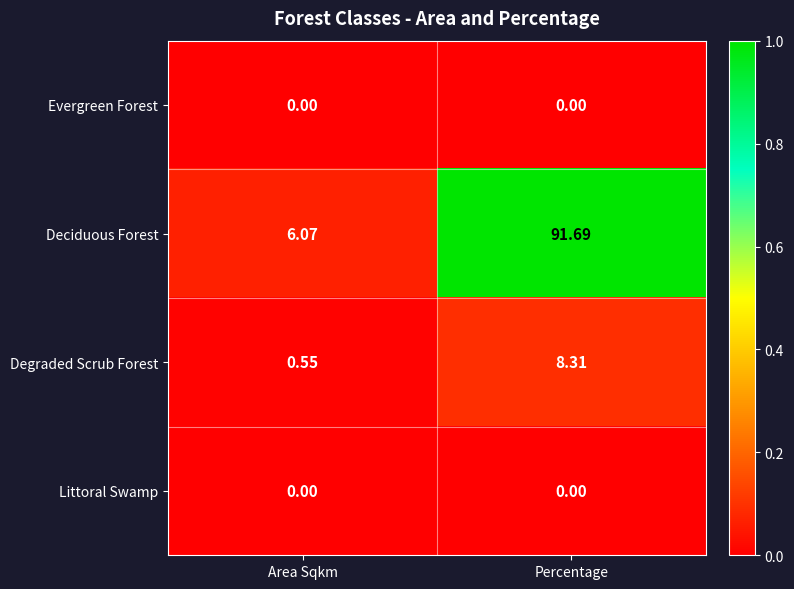

Which series changed the most between Area Sqkm and Percentage?

Deciduous Forest